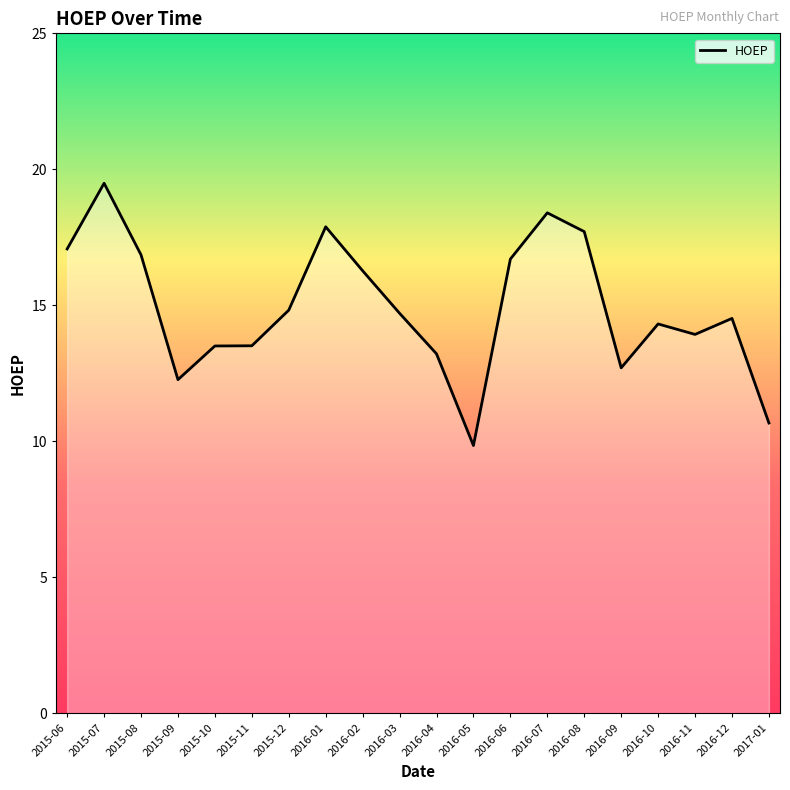

What is the maximum value shown in the chart?

19.5